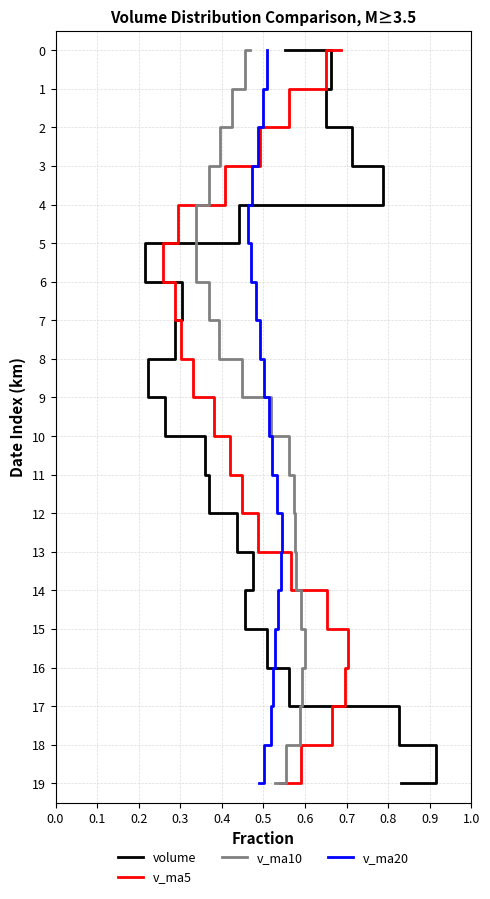

Which series has the largest total across all categories?

volume